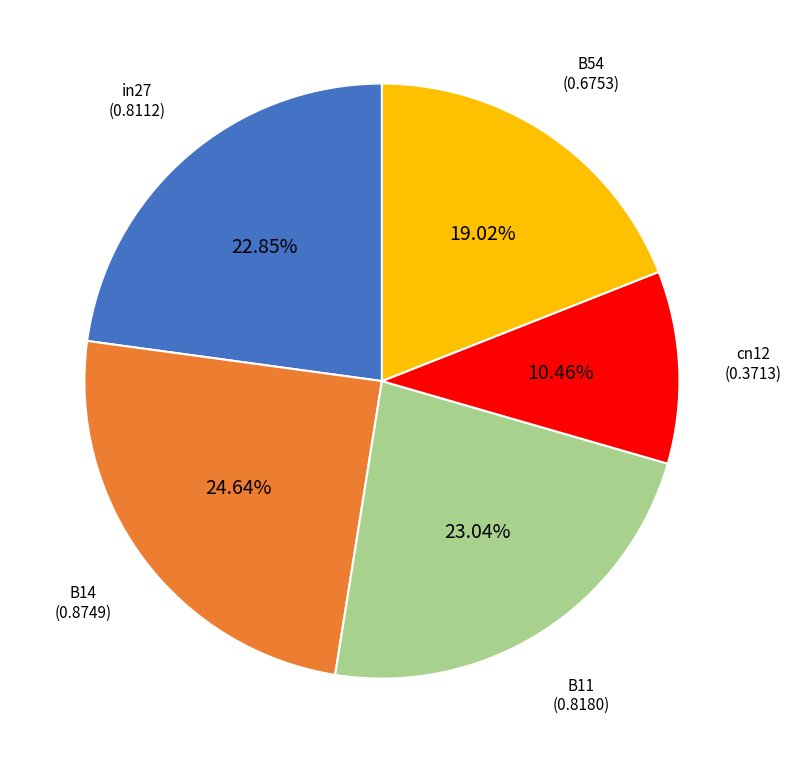

Is the sum of in27 and B14 greater than half?

No